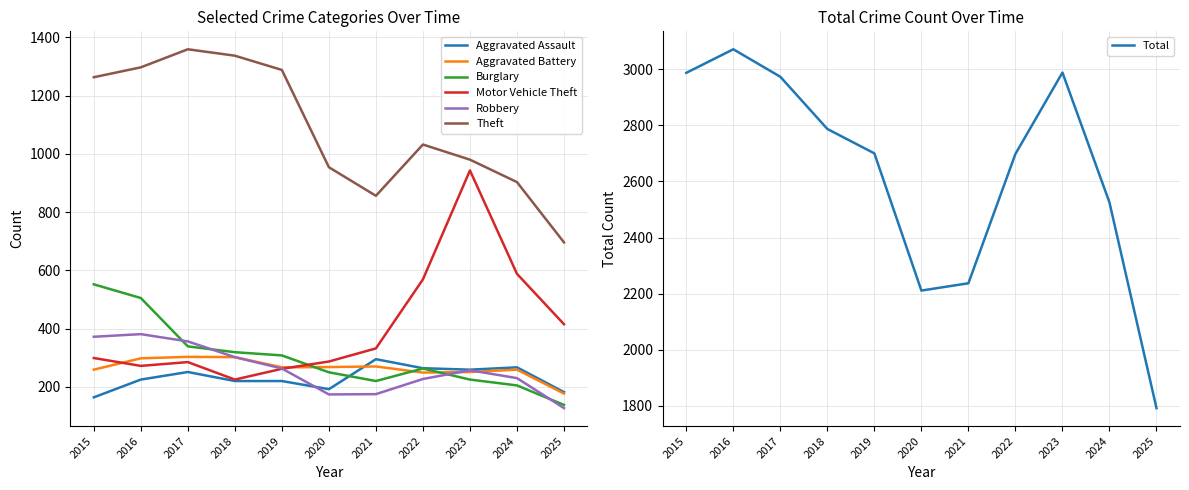

Is it true that Robbery equals 381 at 2016?

True